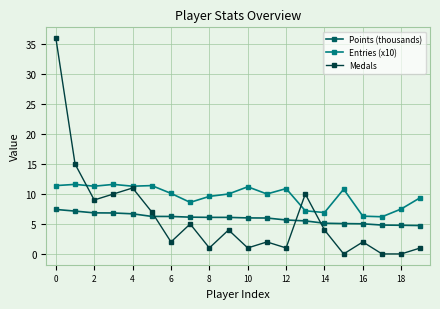

List the series in order of their peak value, lowest first.

Points (thousands), Entries (x10), Medals